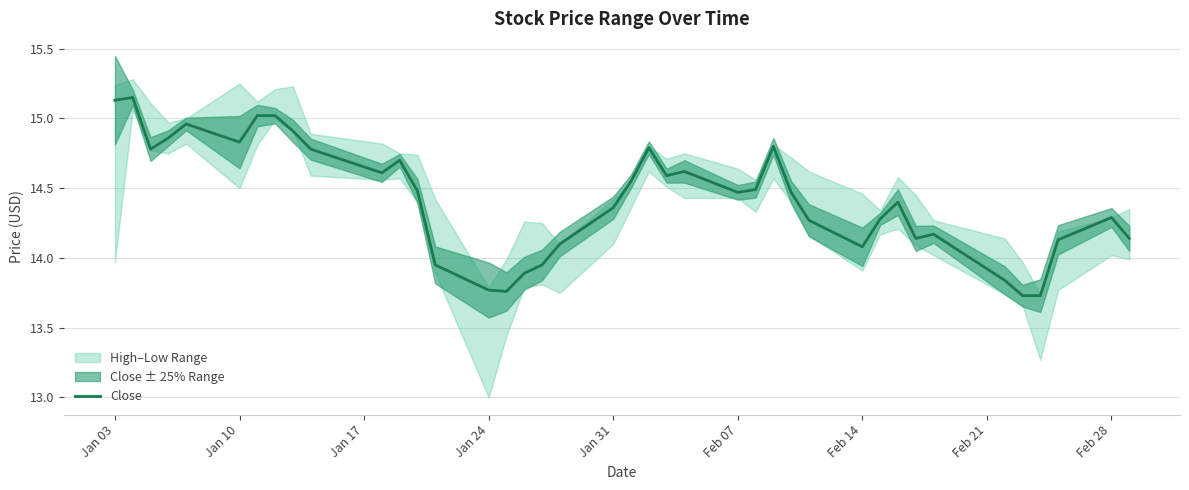

At which label does Close first exceed 14?

Jan 03